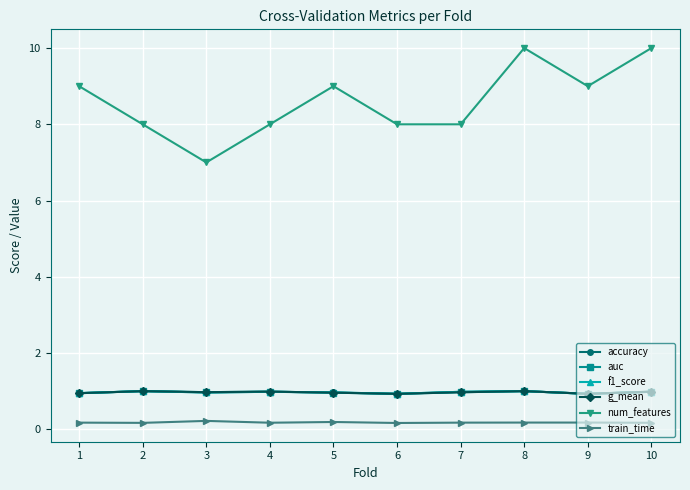

What is the value of the accuracy point at the 6th from the left?

0.9